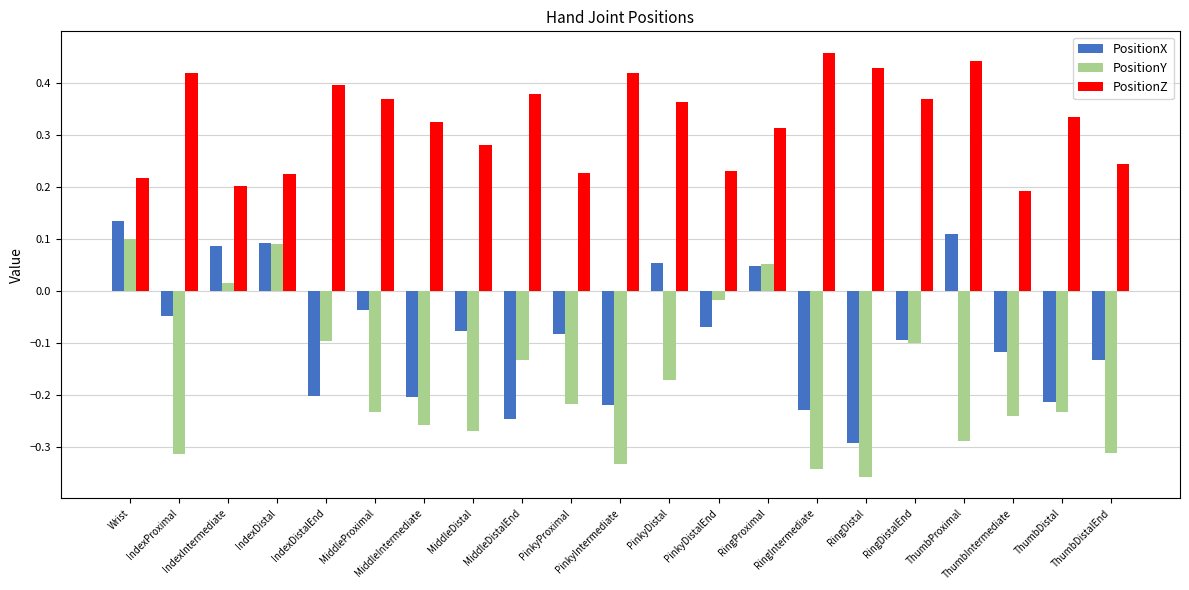

What is the label of the 14th bar from the left?

RingProximal